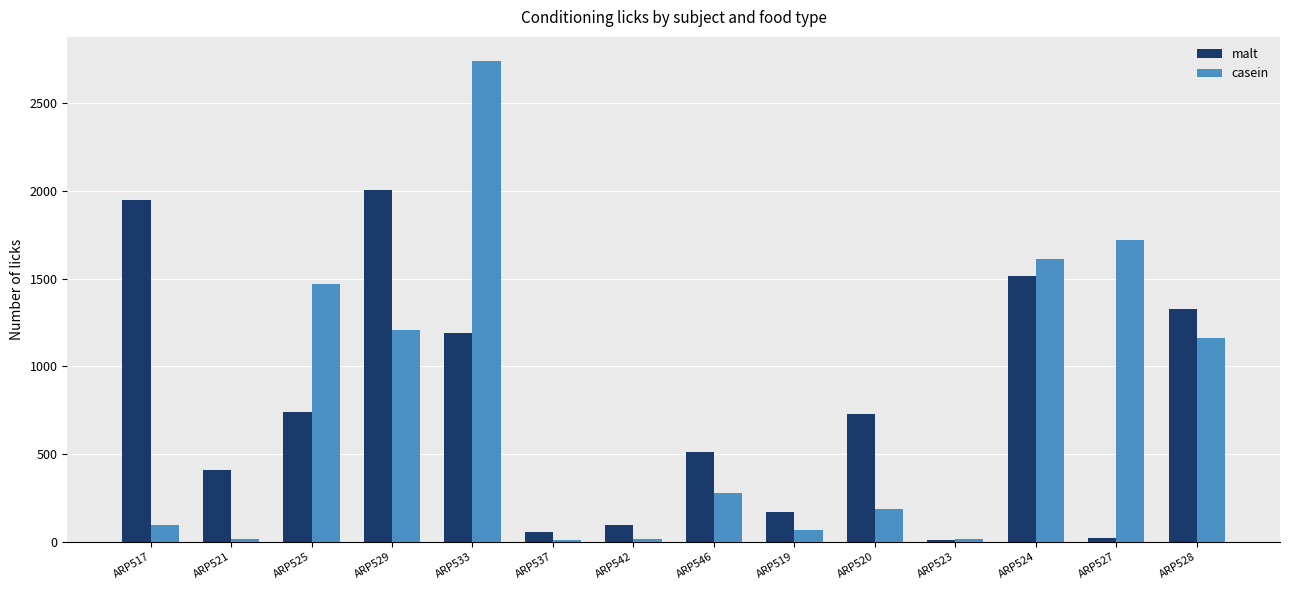

What is the difference between the casein values at ARP533 and ARP527?

1020